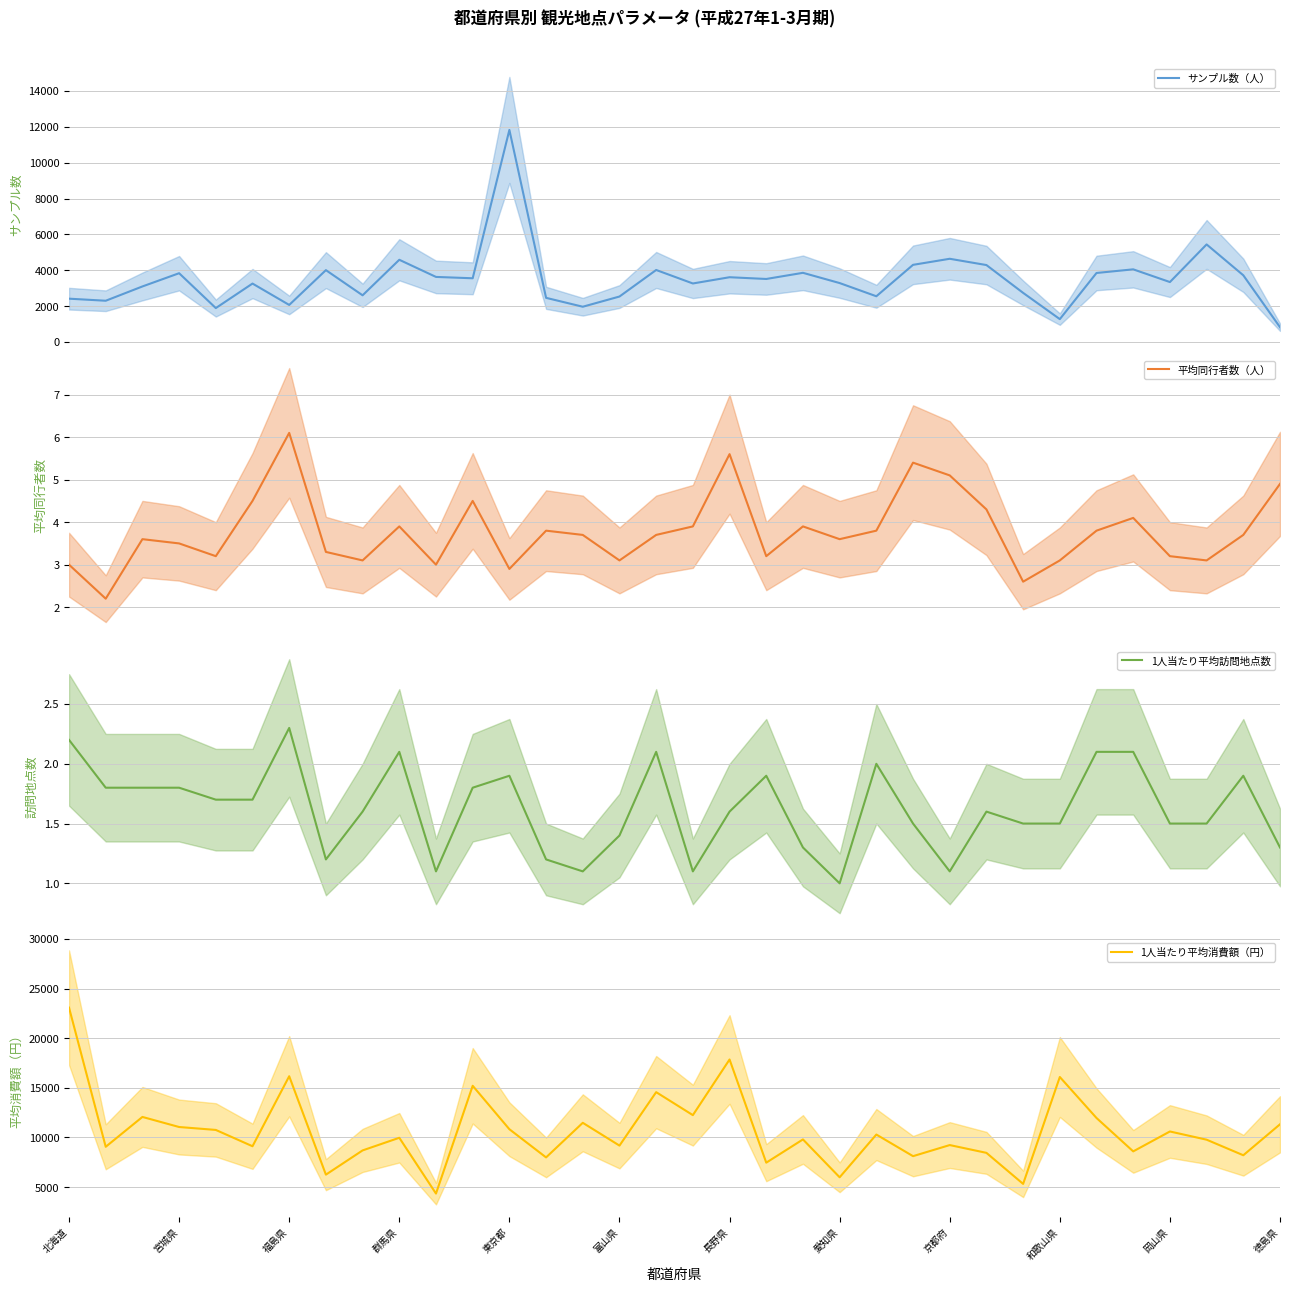

In 平均同行者数（人）, how many points are lower than both neighbors (excluding endpoints)?

10